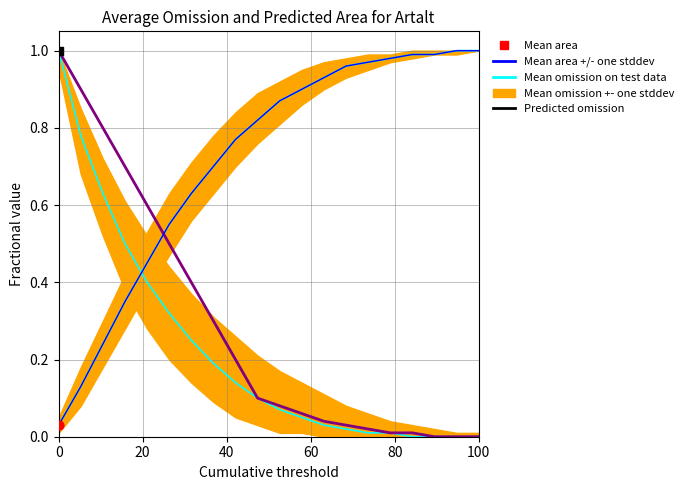

What is the total value across all series at 0?

2.0